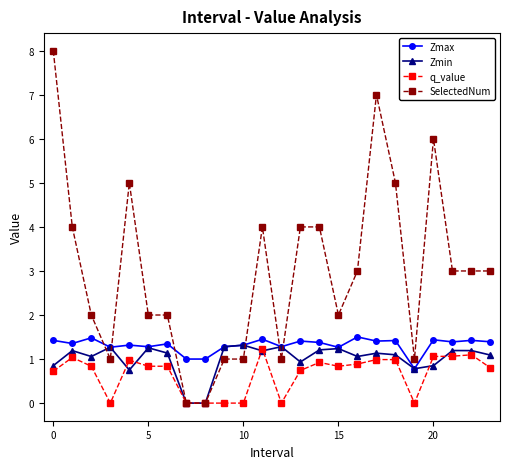

True or false: q_value has more than 1 points higher than both neighbors.

True